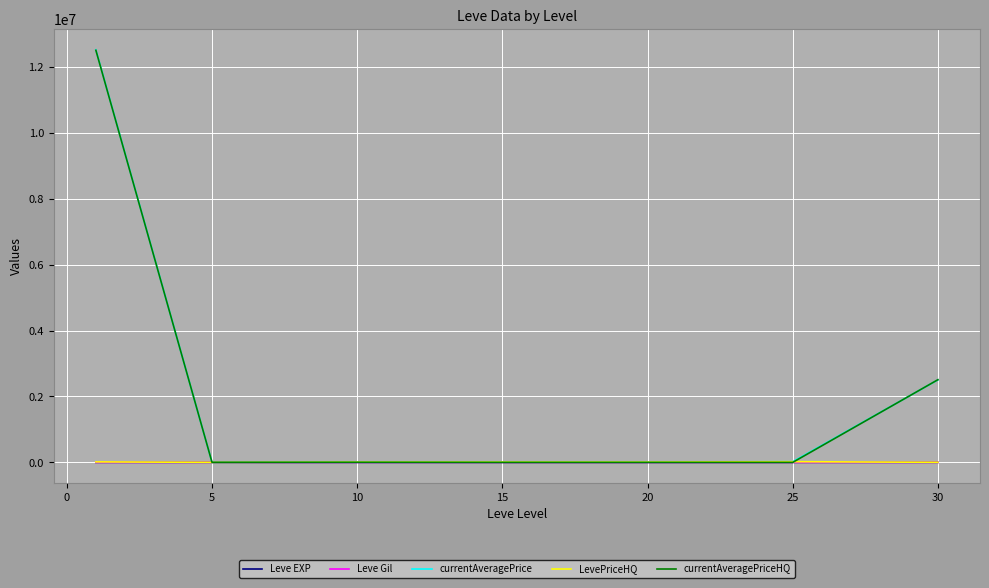

How many intersections are there between currentAveragePriceHQ and Leve Gil?

2